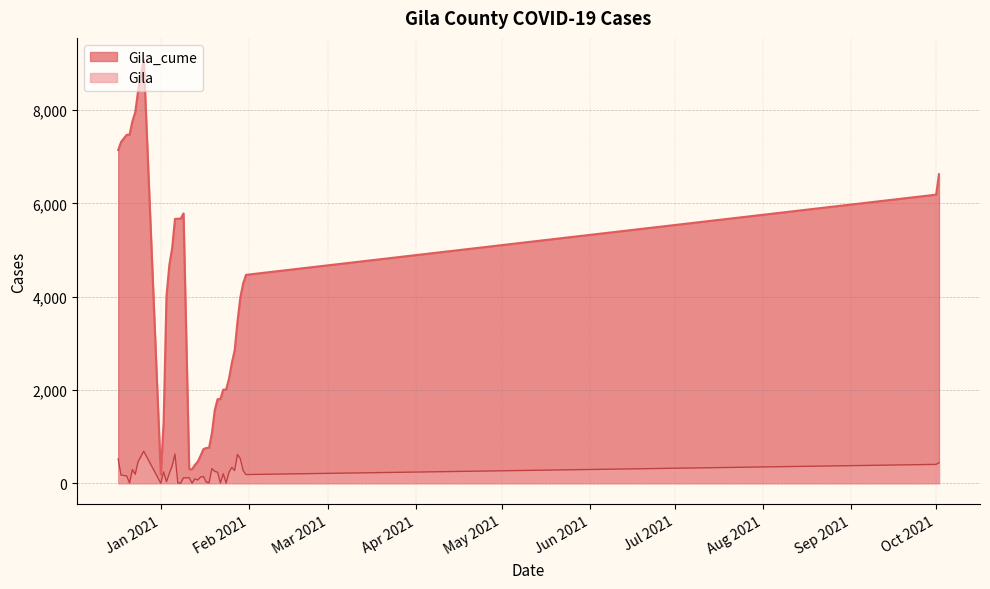

Is the value of Gila_cume at 1/30/2021 greater than the value of Gila at 1/1/2021?

Yes